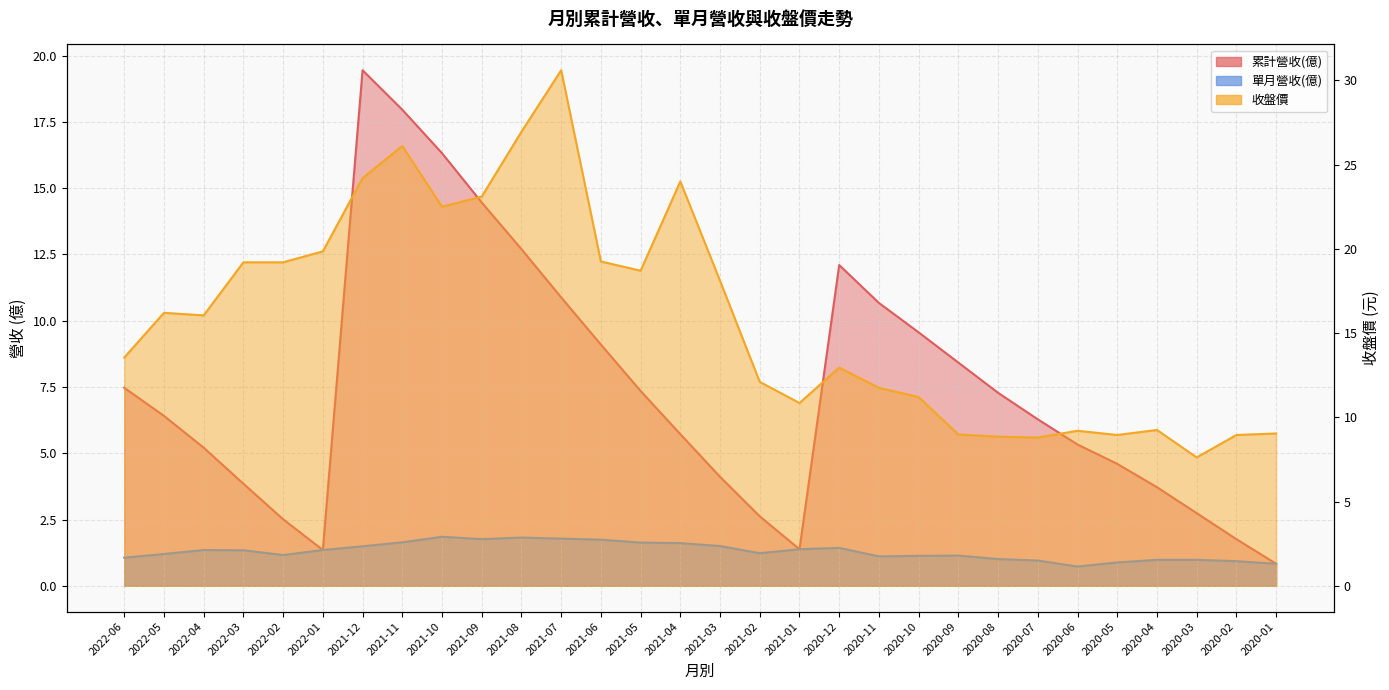

How many interior local valleys does the 累計營收(億) series have?

2